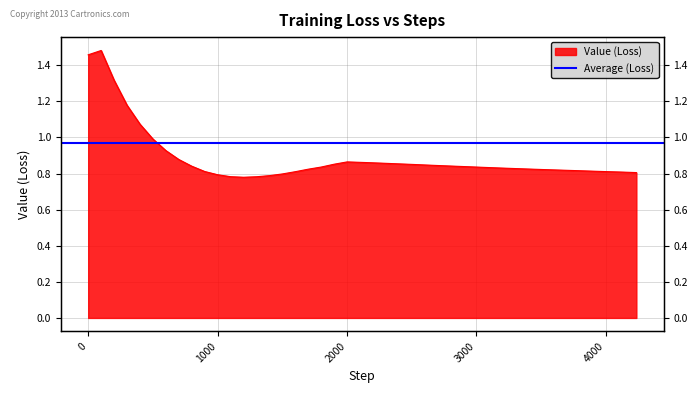

List the labels in order of value, largest first.

101, 1, 201, 301, 401, 501, 601, 701, 2001, 2147, 2261, 2377, 1901, 2497, 2614, 2729, 801, 2843, 2958, 1801, 3073, 3188, 3304, 3417, 1701, 3533, 3649, 3770, 3885, 901, 4006, 1601, 4119, 4235, 1501, 1001, 1401, 1101, 1301, 1201